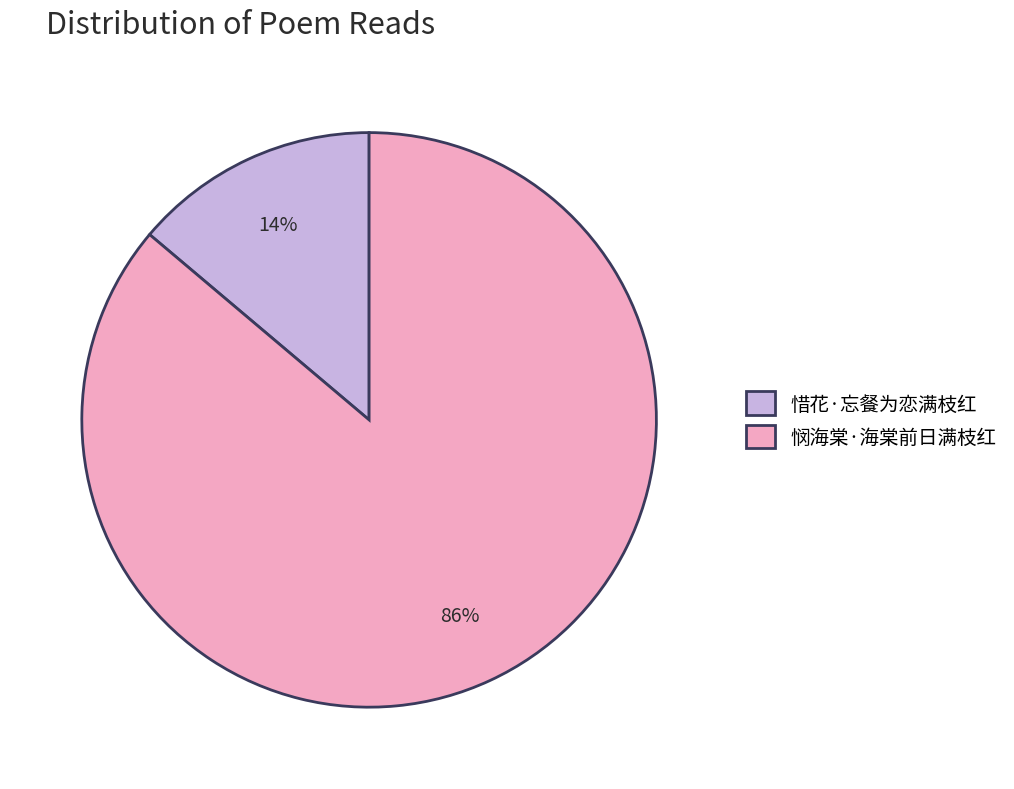

To the nearest percent, what is the difference between the largest and smallest slice percentages?

72%